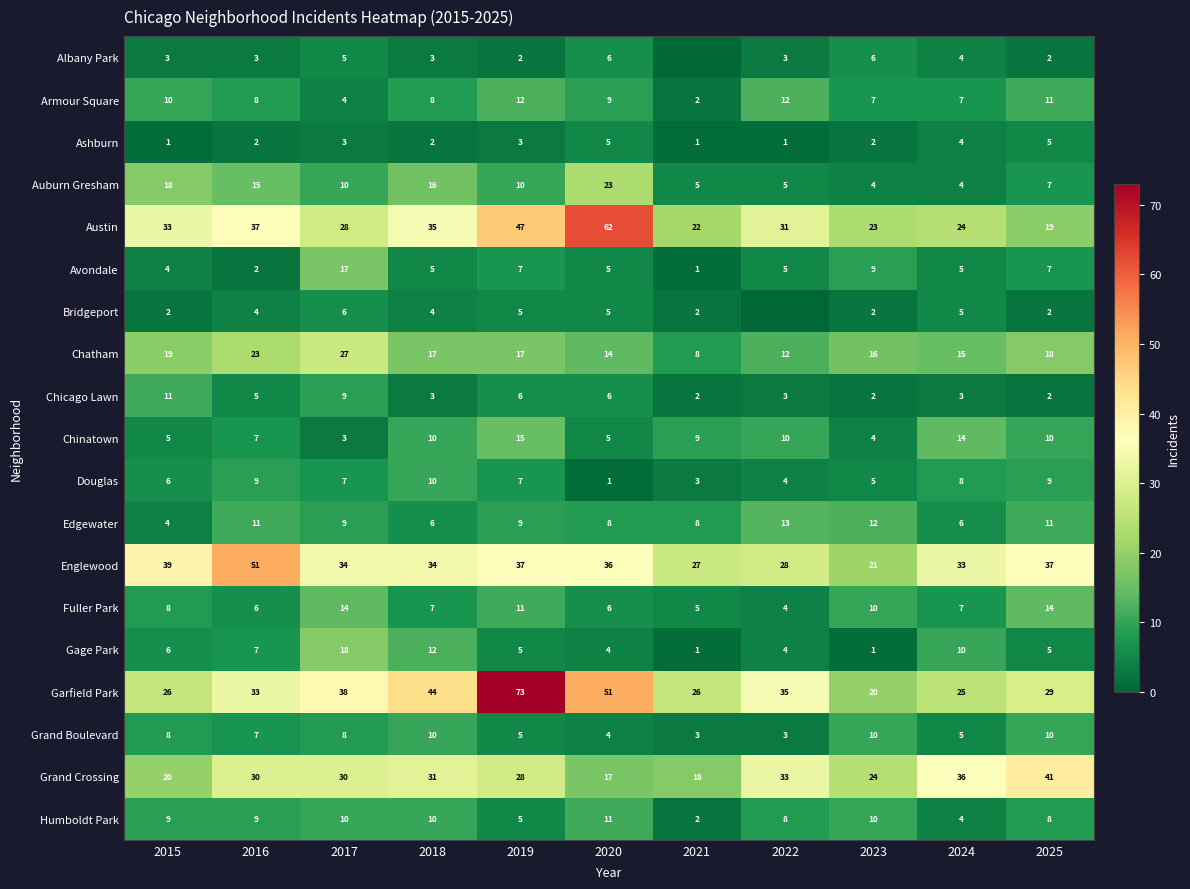

At which label does Avondale first exceed 5?

2017